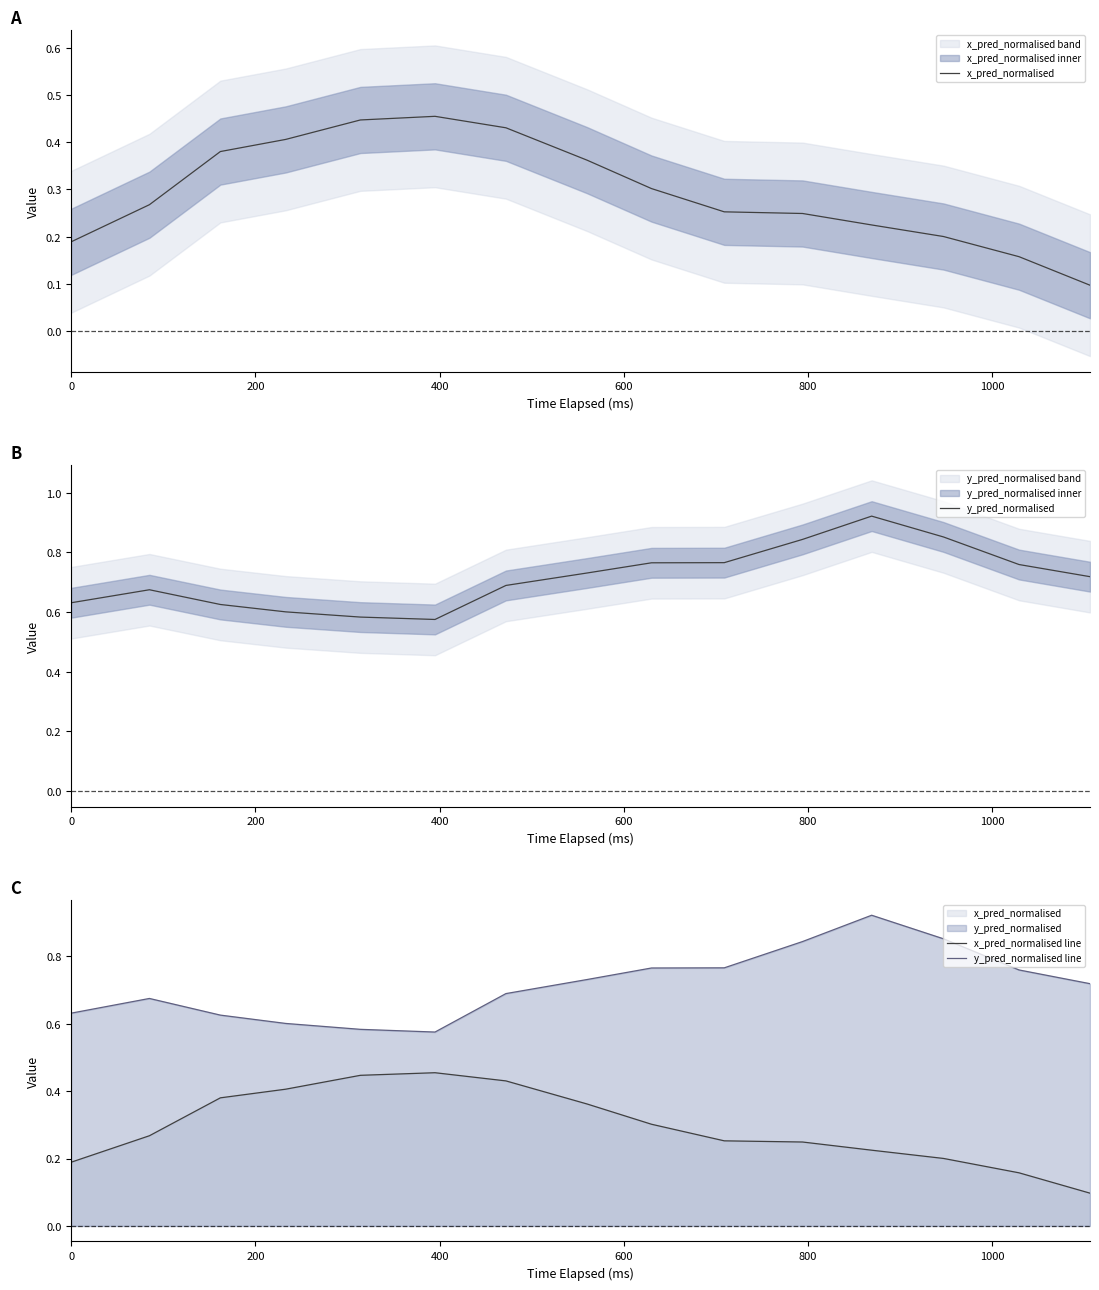

True or false: y_pred_normalised has a value of 0.6 at 400.

True